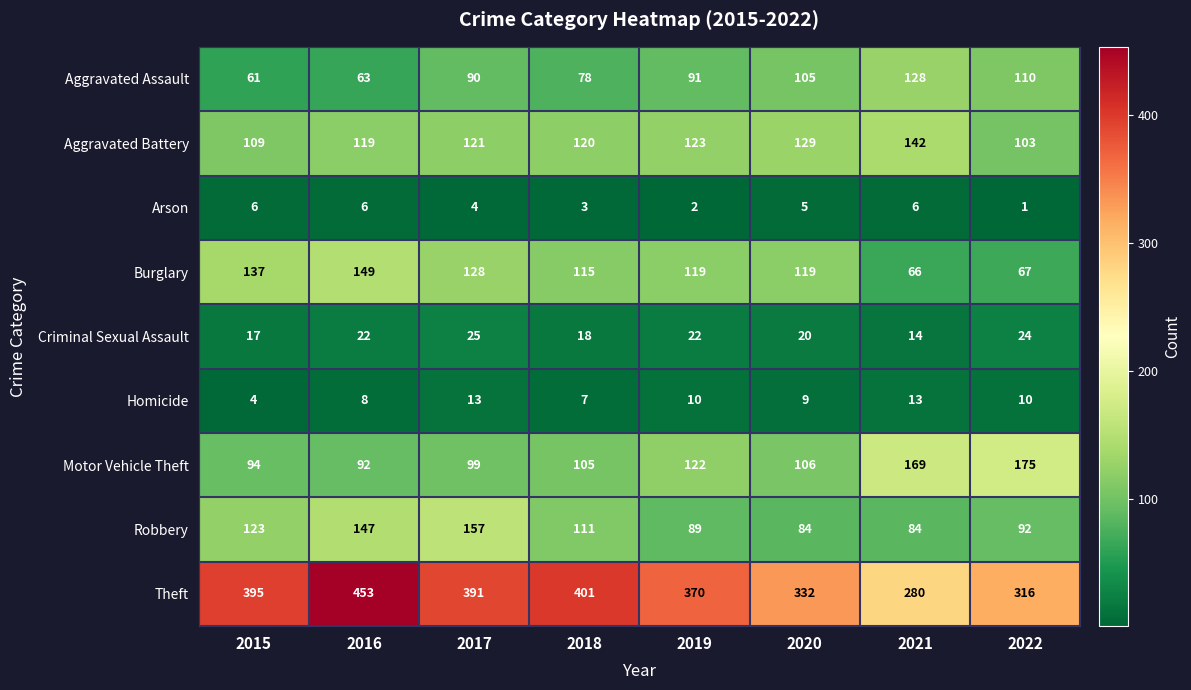

Which series has the largest total across all categories?

Theft